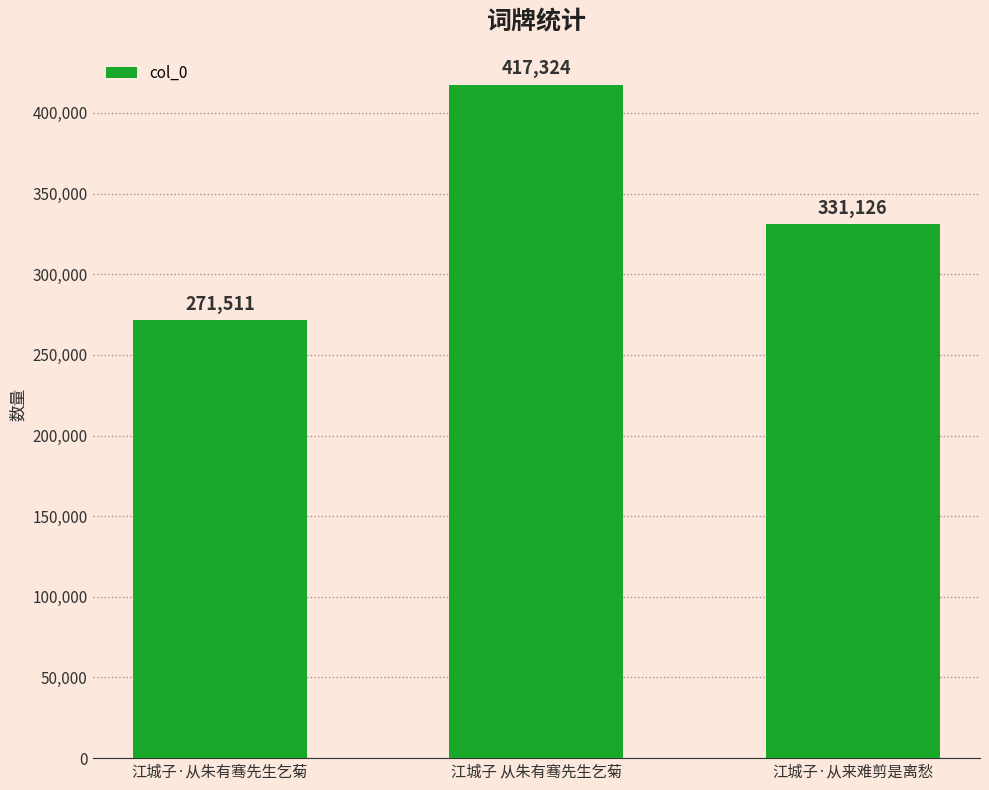

Reading left to right, transcribe all the data shown in this chart.

江城子·从朱有骞先生乞菊=271511	江城子 从朱有骞先生乞菊=417324	江城子·从来难剪是离愁=331126